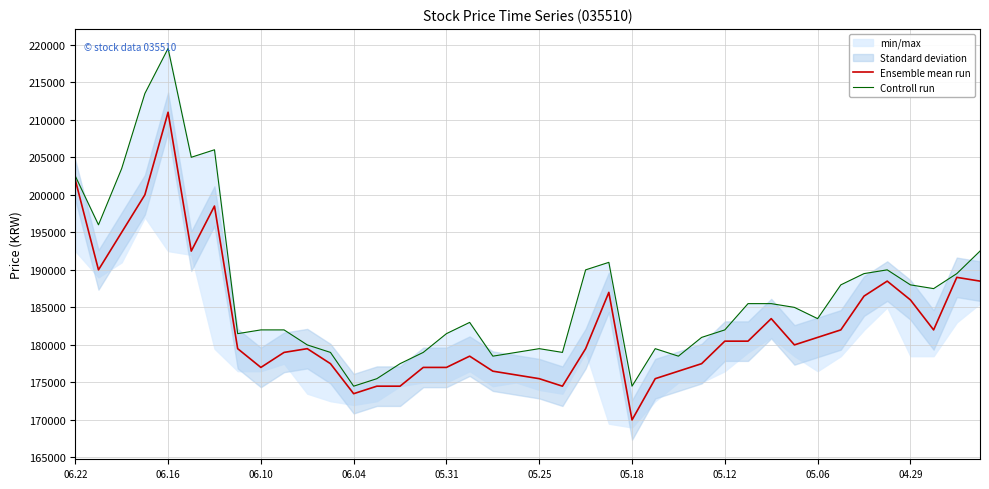

True or false: Controll run and Ensemble mean run cross at least once.

False